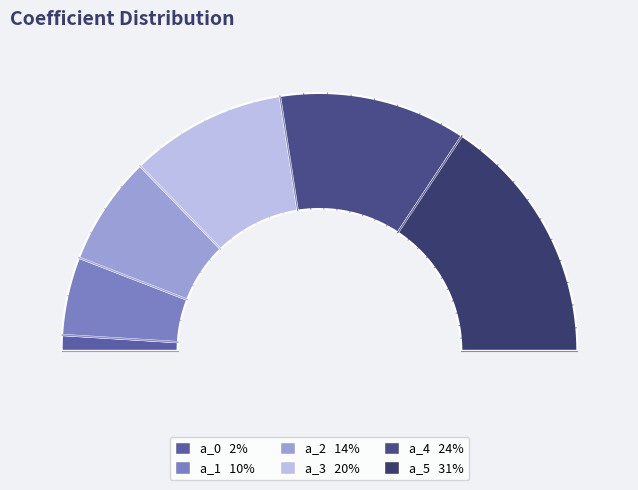

Count the number of slices in the pie.

6